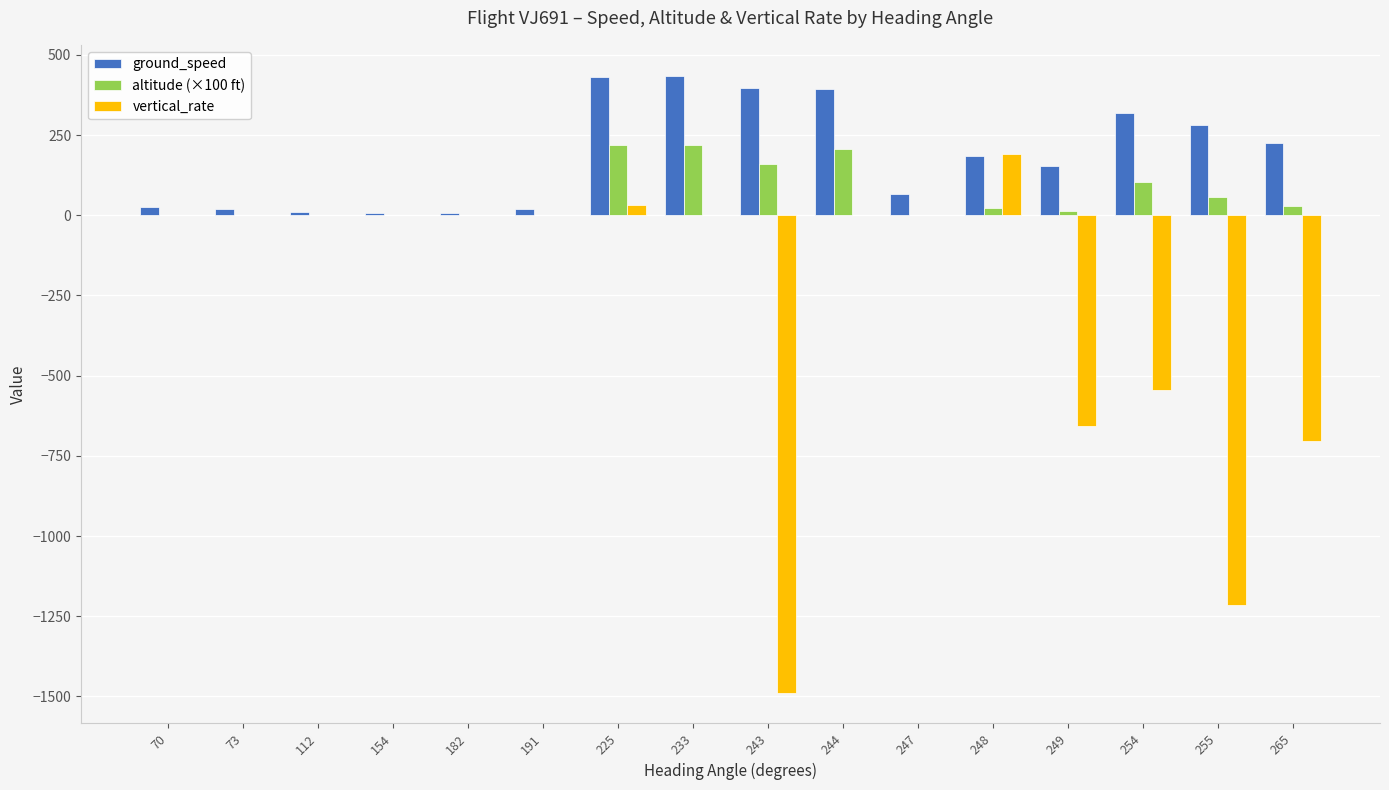

The value of ground_speed at 254 is 320.0. True or false?

True